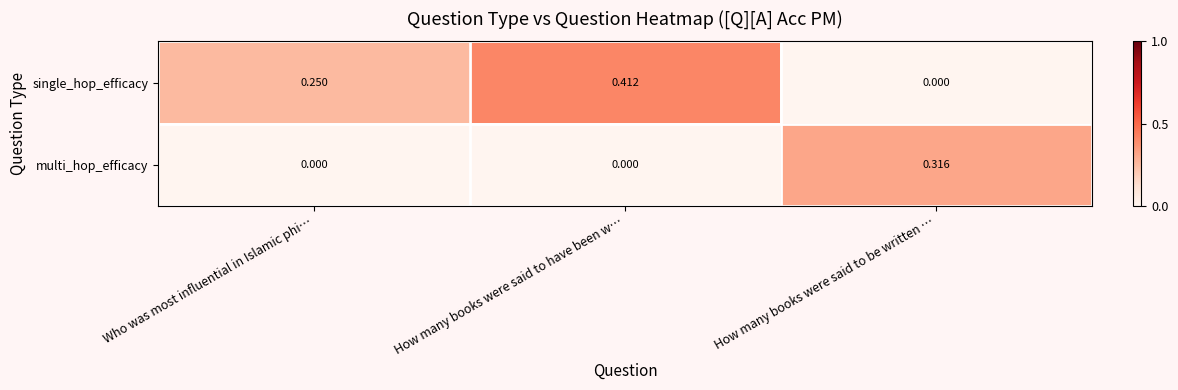

Which category has the highest value in the multi_hop_efficacy series?

How many books were said to be written …